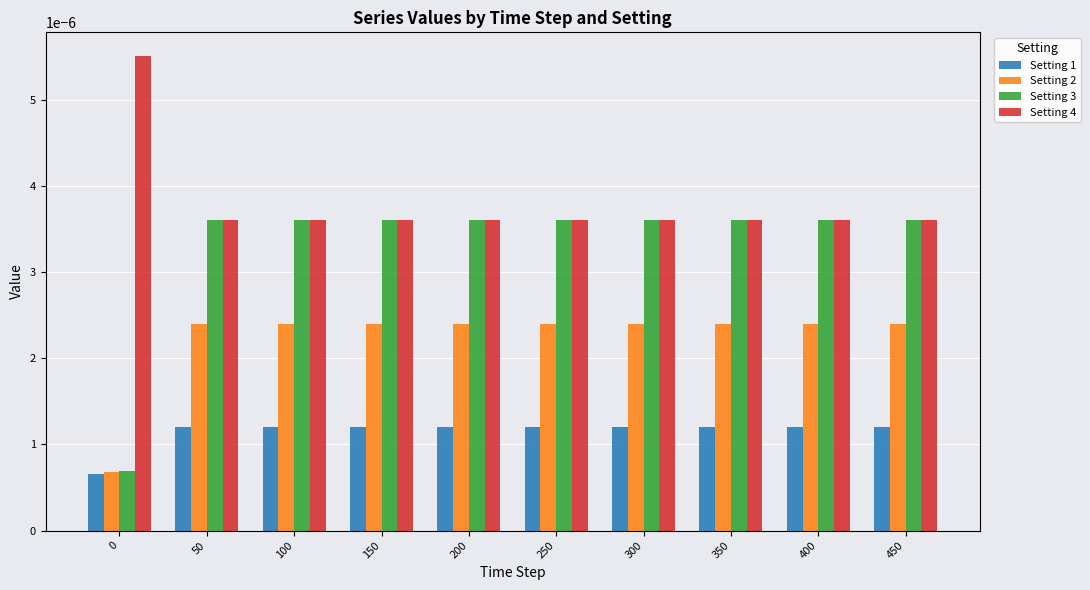

What are all the series names shown in the legend?

Setting 1, Setting 2, Setting 3, Setting 4